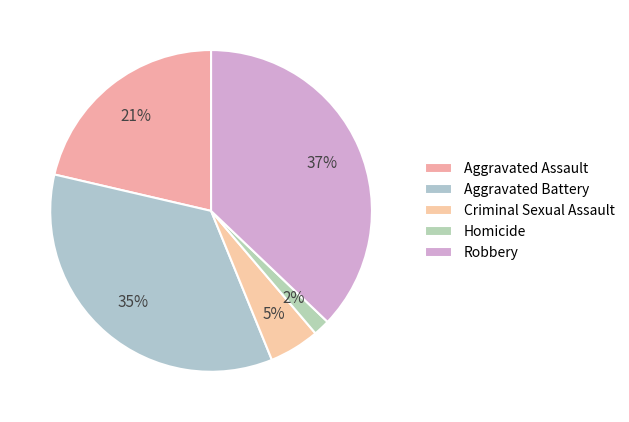

How many segments does this pie chart have?

5